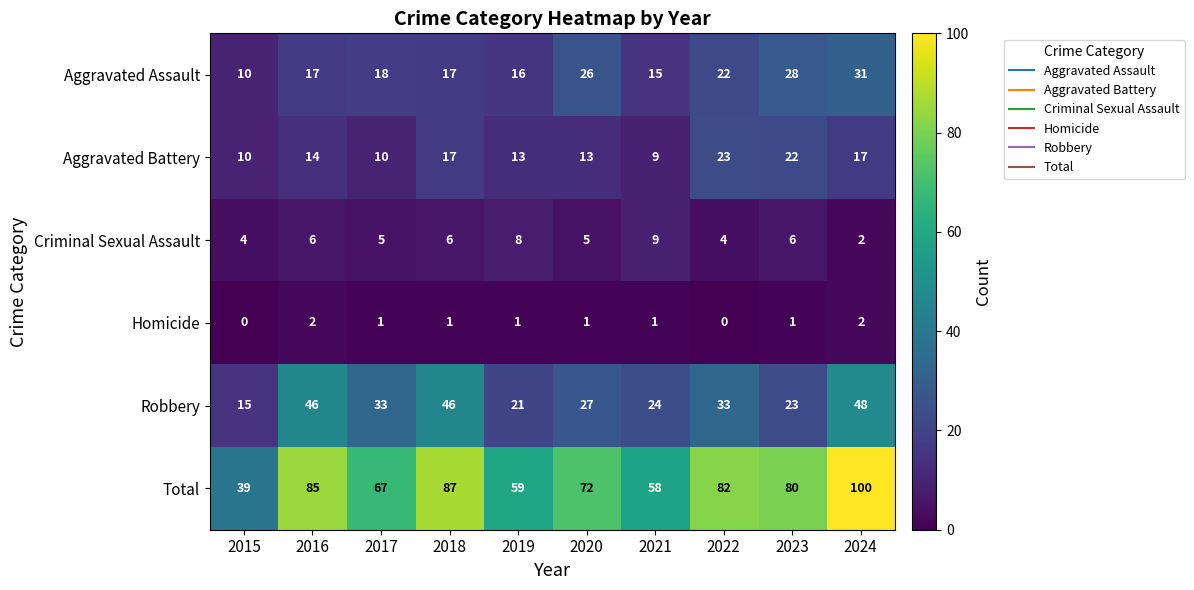

Which category has the lowest value in the Robbery series?

2015